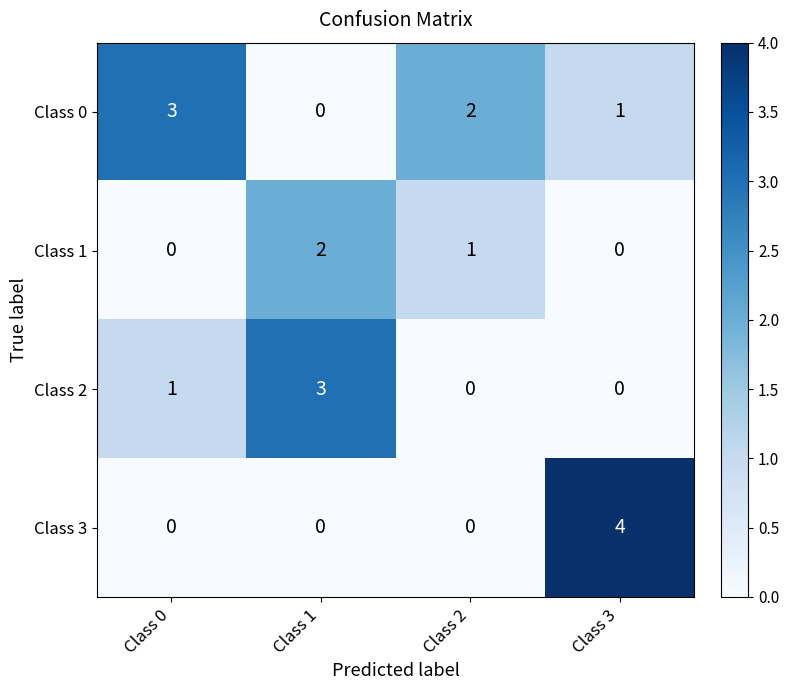

Which series has the widest spread of values?

Class 3